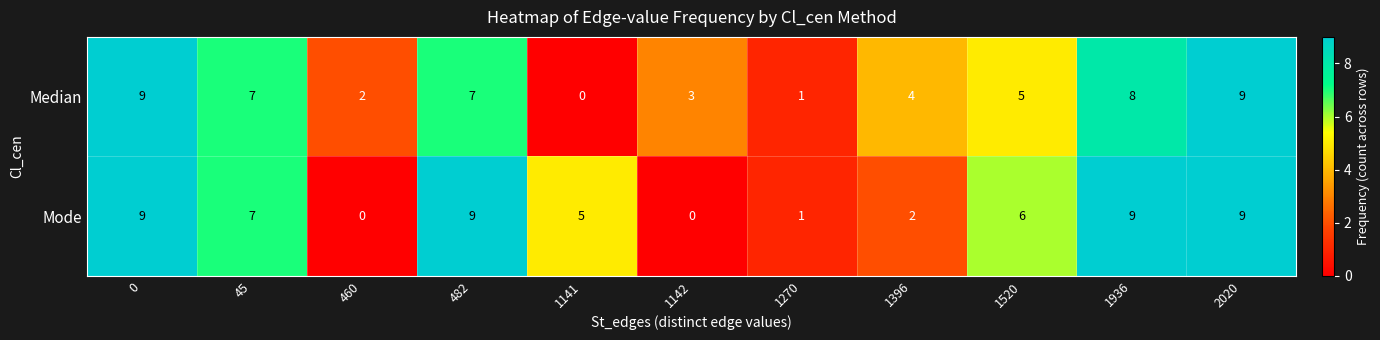

What is the approximate value of Median at 2020?

9